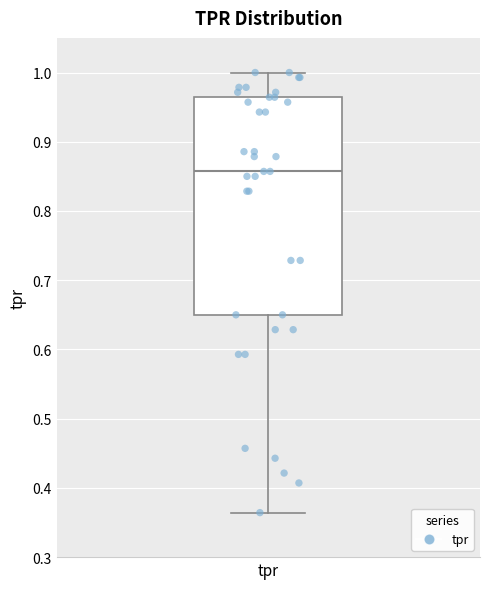

Transcribe this box plot: give where the median line is, the range the box spans, and where the two whiskers end, as read against the y-axis. The values are not printed on the chart, so give them approximately, as read against the axis.

median 0.86, box 0.65 to 0.96, whiskers 0.36 to 1.00